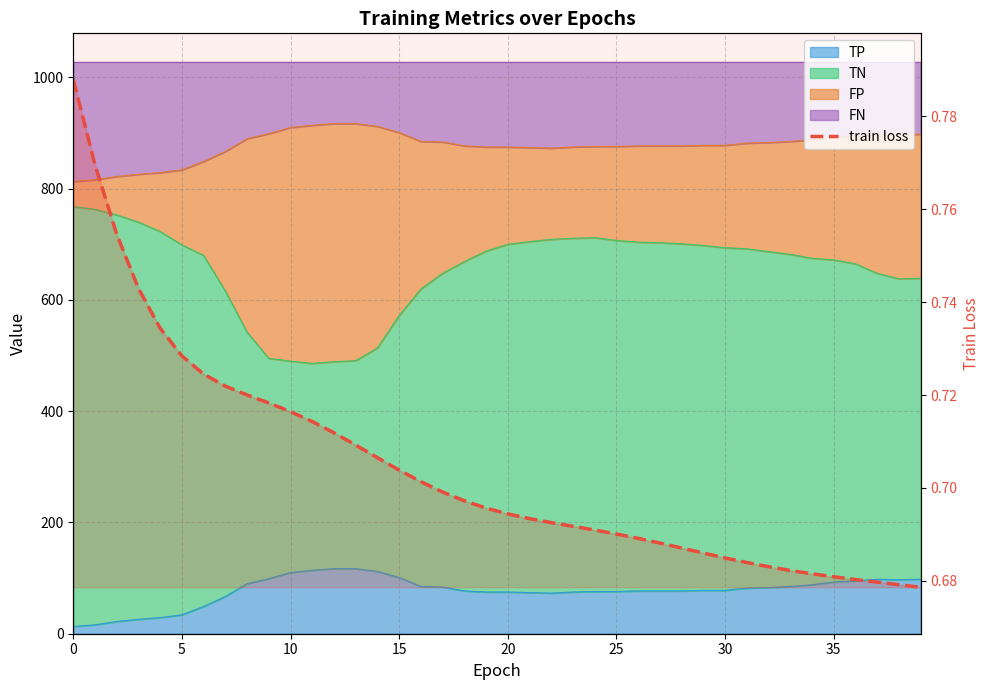

What is the difference between the maximum and minimum values?

0.1